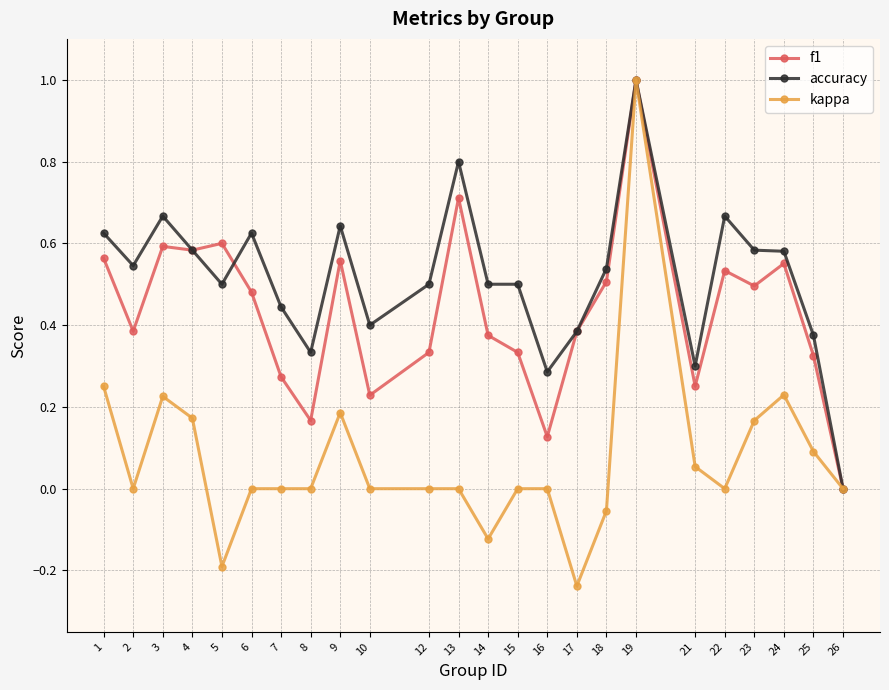

Where is the first local maximum for kappa?

3